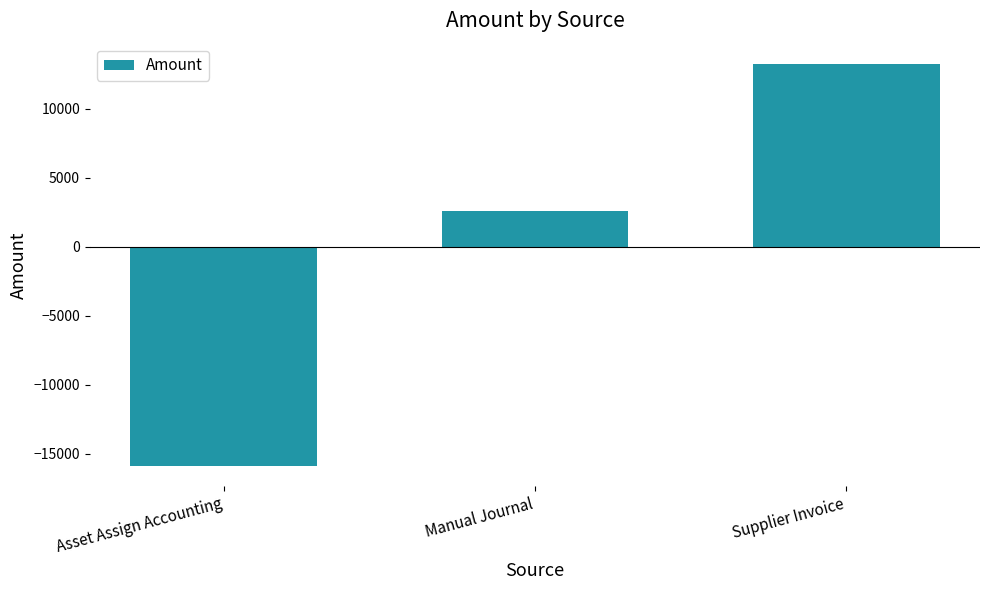

Which label corresponds to the largest value in the chart?

Supplier Invoice